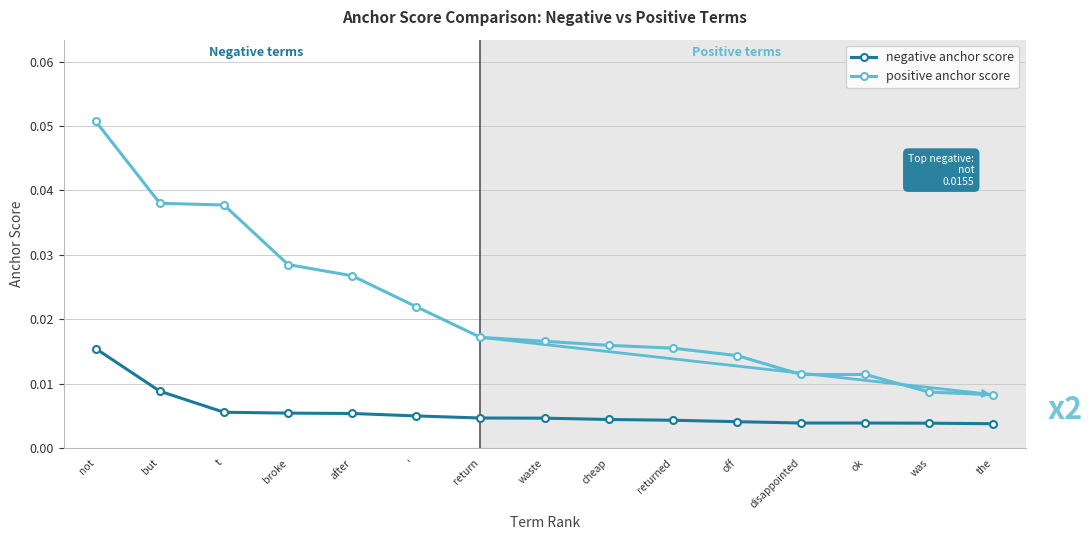

Which series has the widest spread of values?

positive anchor score